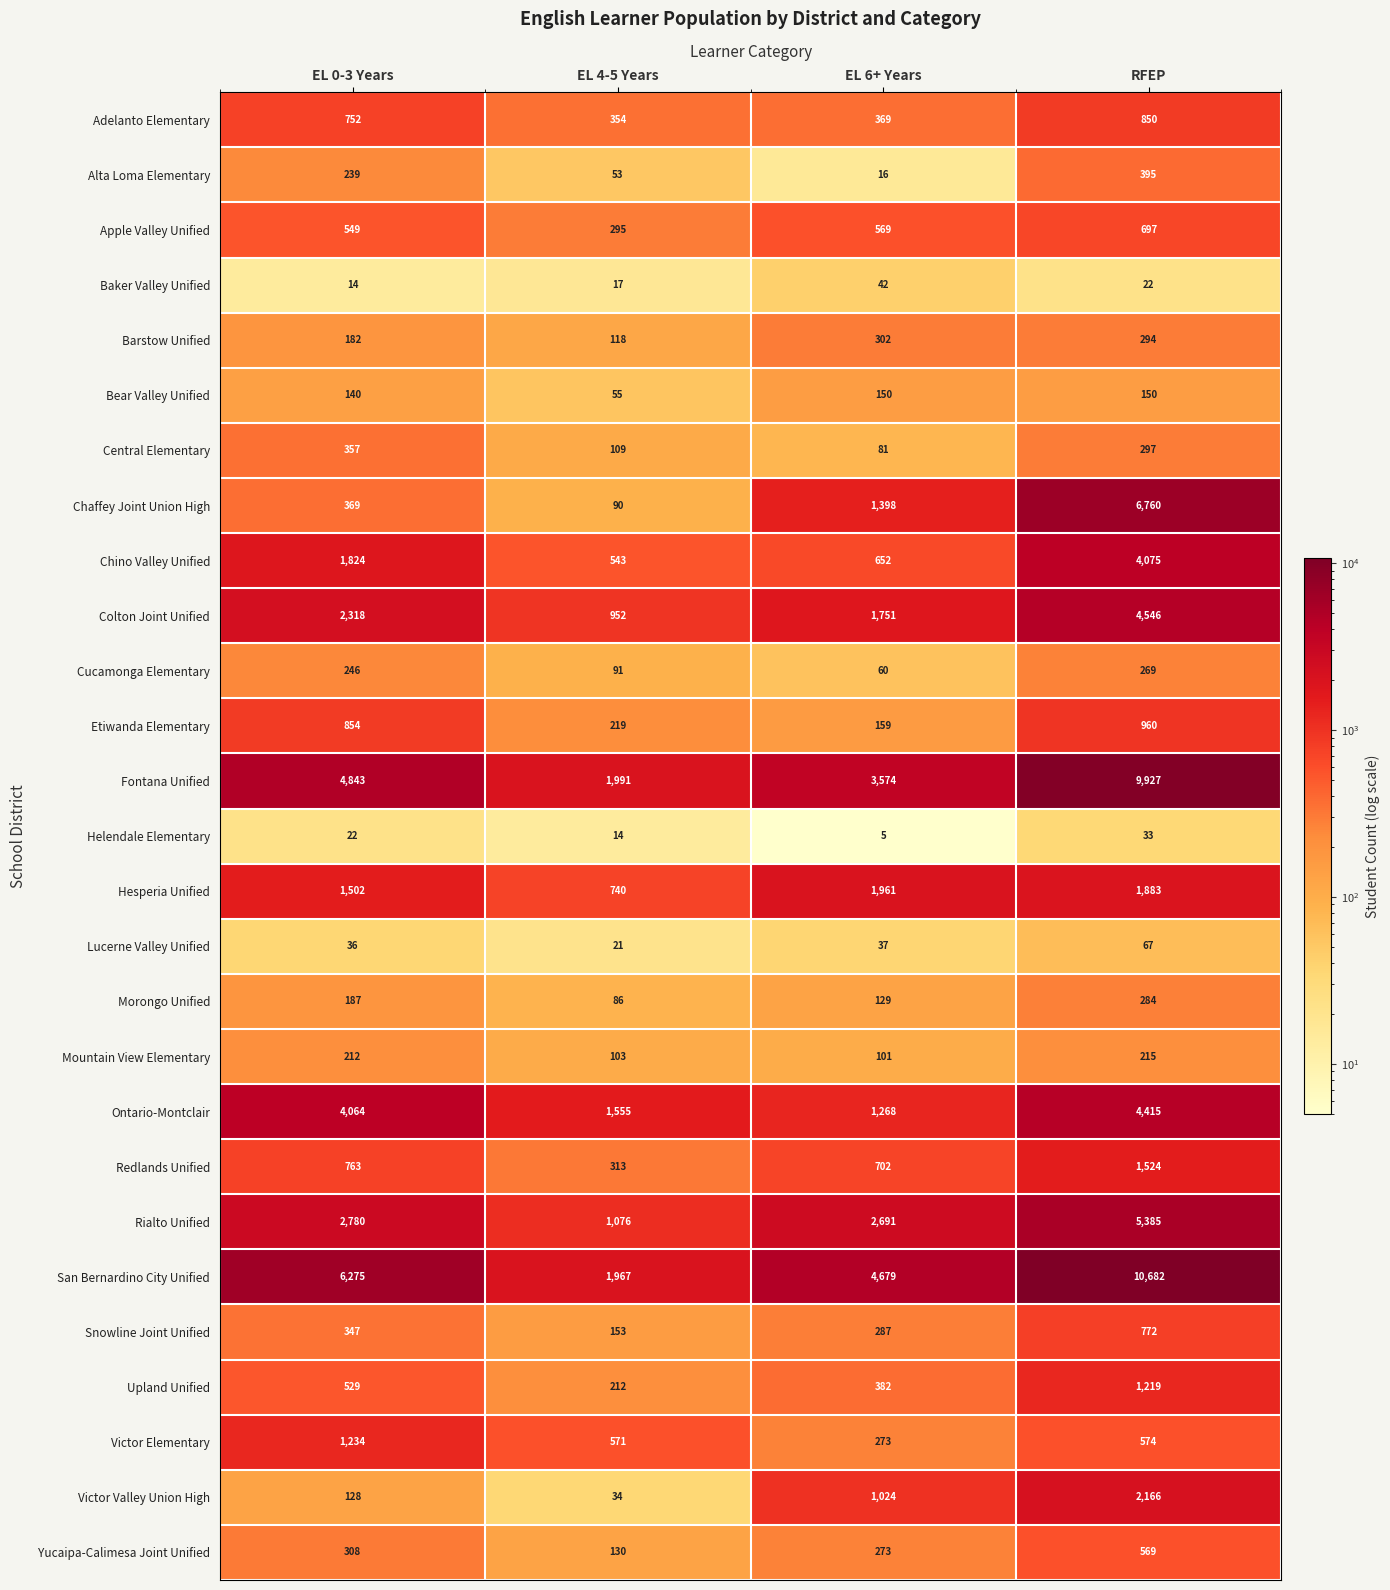

What is the spread (max minus min) of values at RFEP?

10660